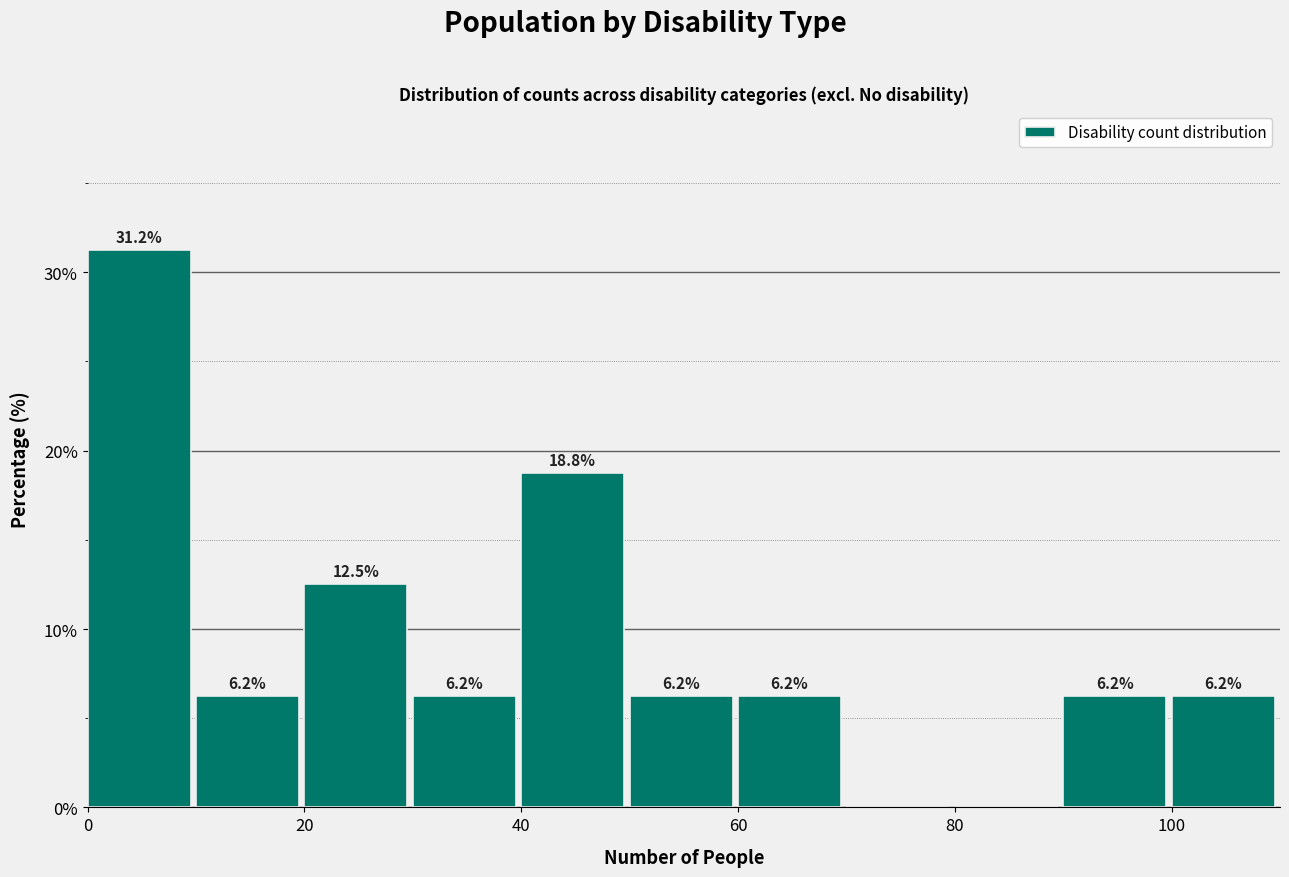

Over which range of the x-axis is the bar tallest?

0 to 10